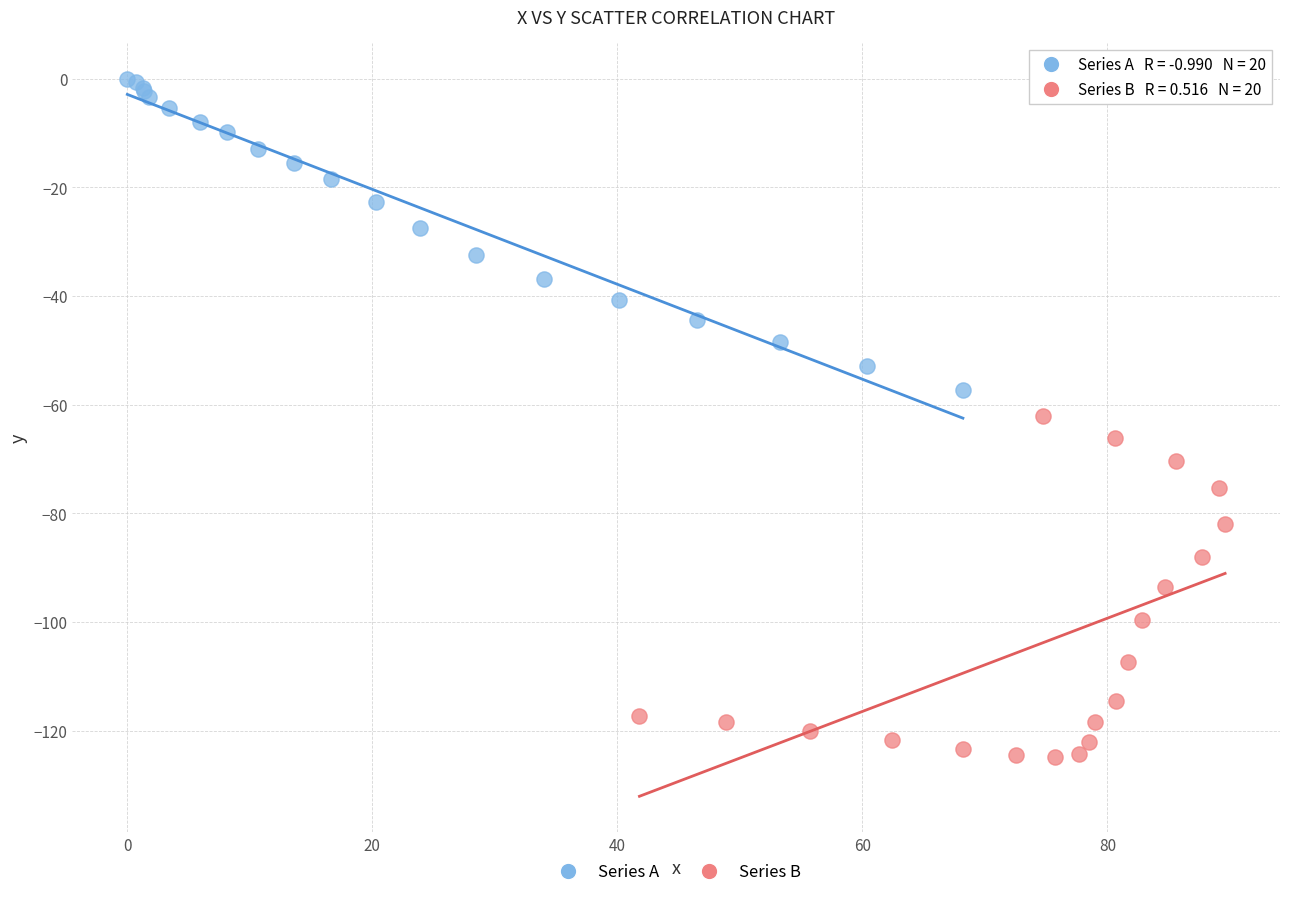

Which series has the largest Y range (max minus min)?

Series B